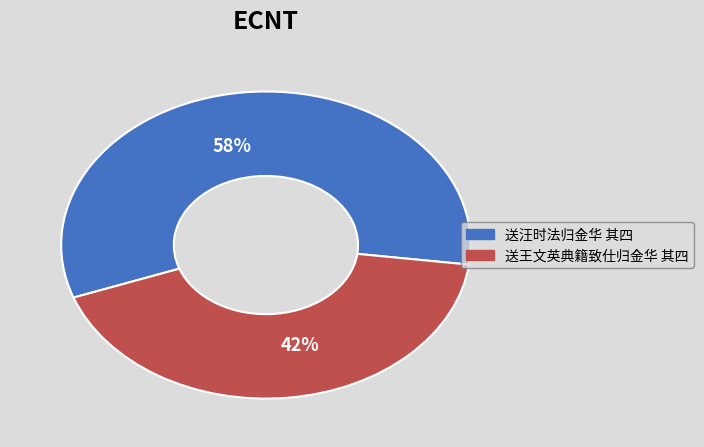

Is the sum of 送王文英典籍致仕归金华 其四 and 送汪时法归金华 其四 greater than half?

Yes